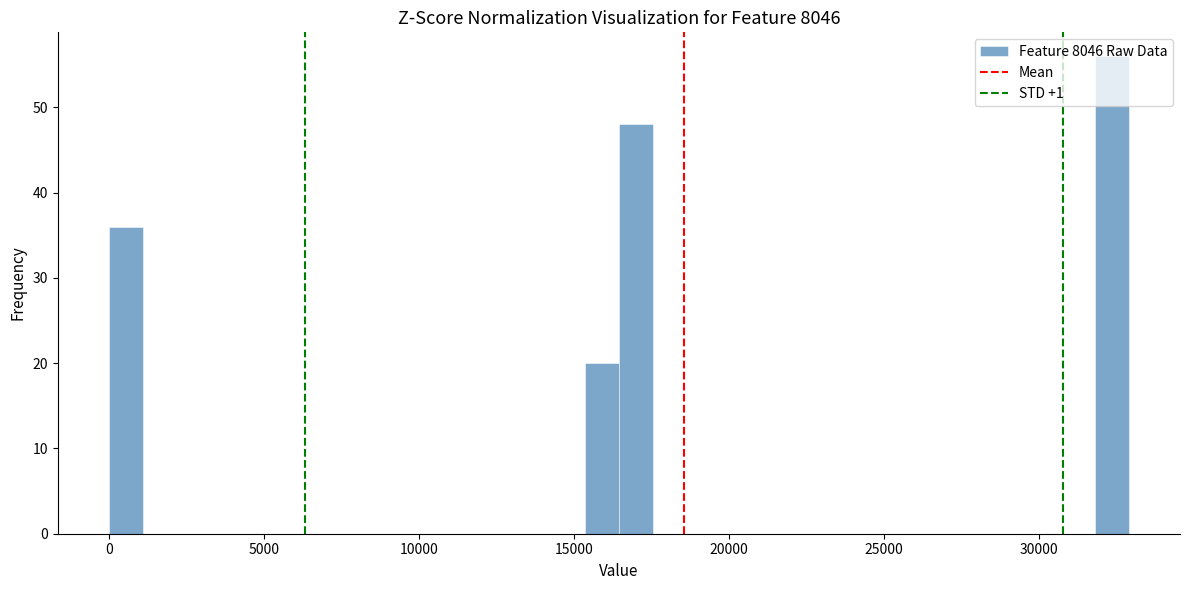

Read against the x-axis, roughly where is the centre of the tallest bar?

32500